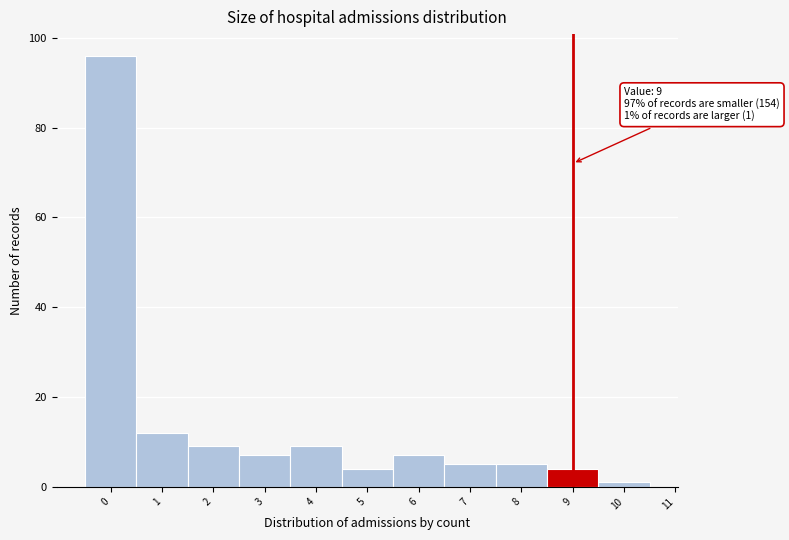

Reading left to right, list all the values displayed in this chart.

96	12	9	7	9	4	7	5	5	4	1